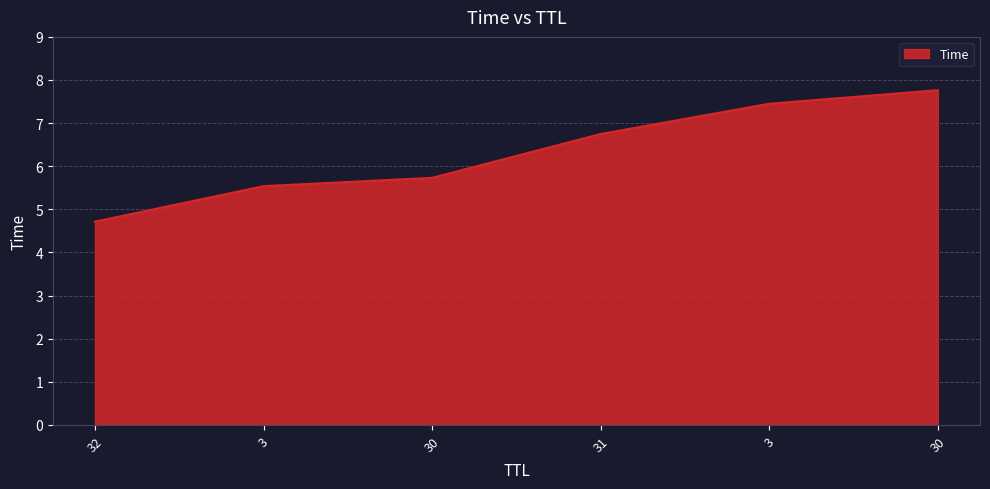

The chart shows a value of 1.4 at 32. True or false?

False